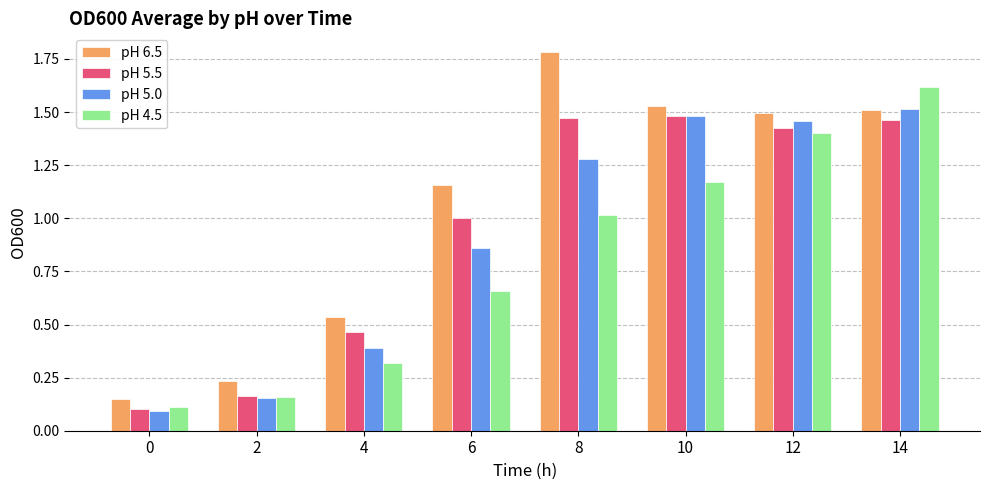

Which category has the highest value across all series?

8